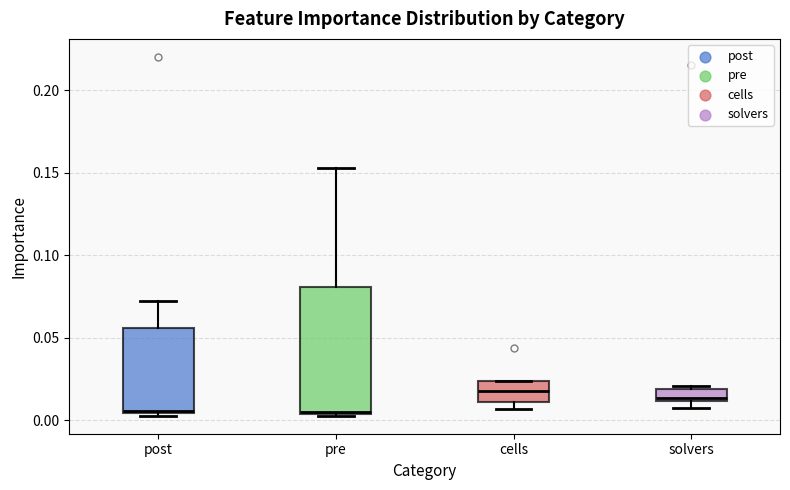

Where does the upper whisker of the box for pre end on the y-axis? The values are not printed on the chart, so give them approximately, as read against the axis.

0.155